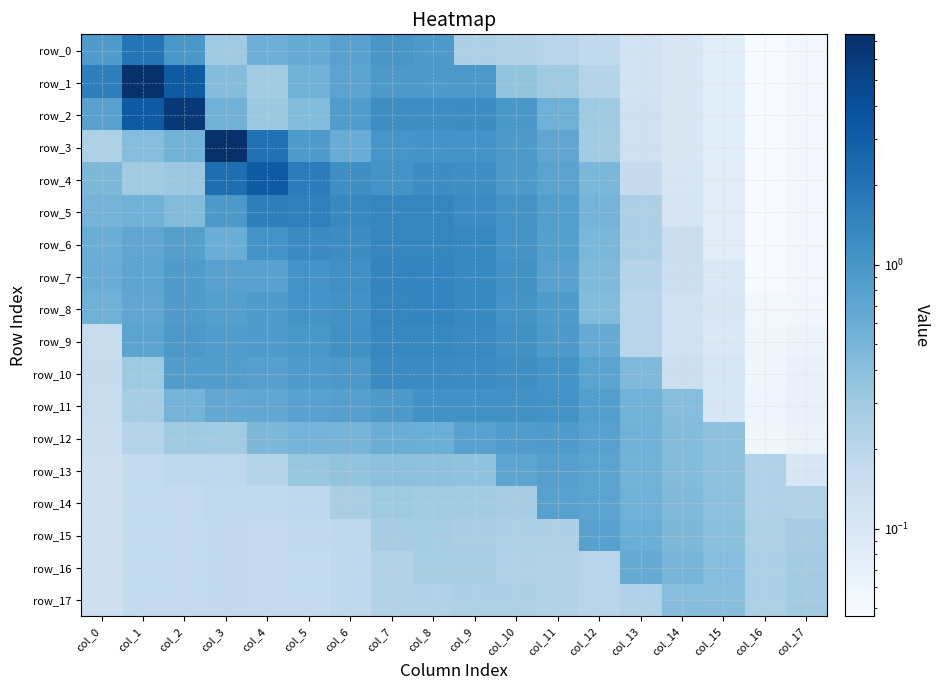

Rank the series by their maximum value, from lowest to highest.

row_17, row_16, row_14, row_15, row_13, row_12, row_11, row_10, row_9, row_6, row_8, row_7, row_5, row_0, row_4, row_2, row_1, row_3